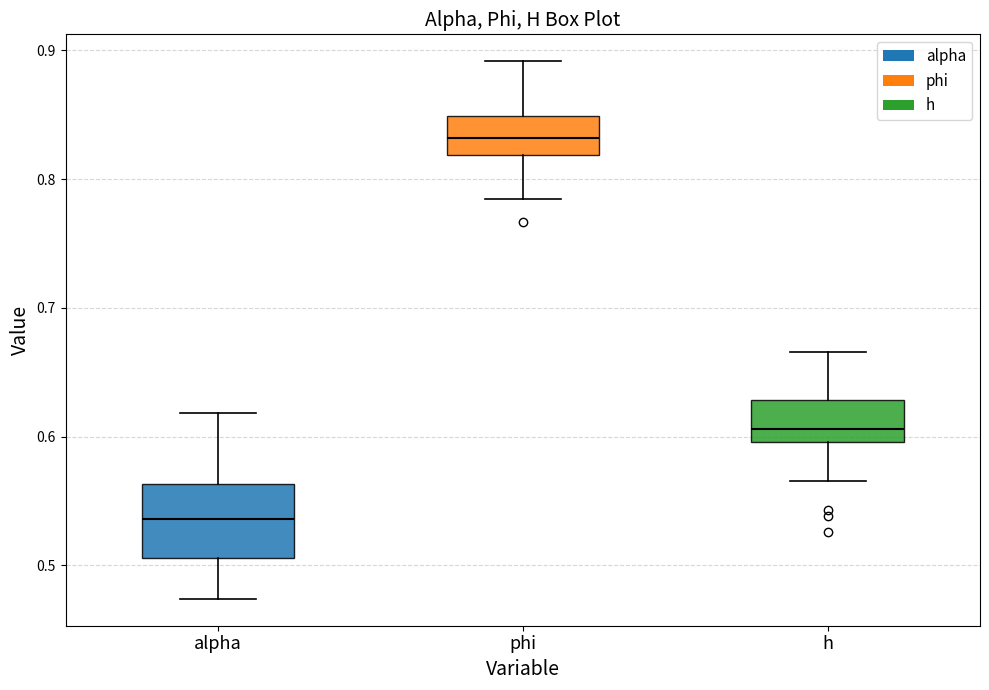

Comparing the boxes themselves (not the whiskers), which one is the tallest?

alpha